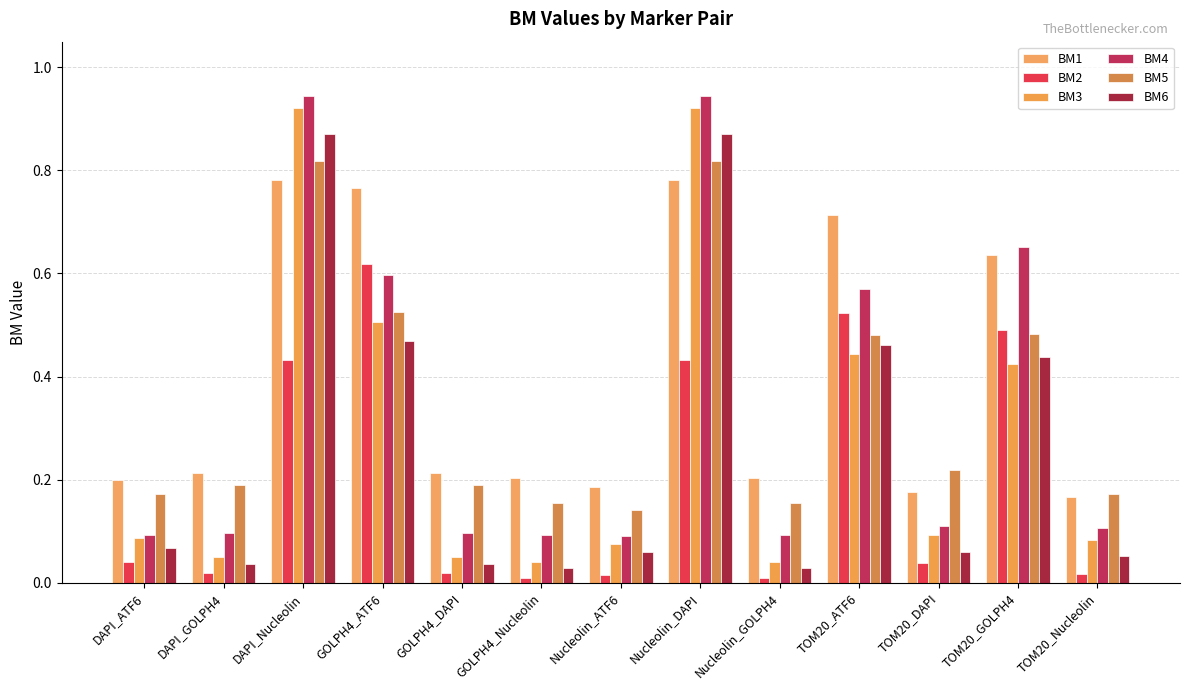

What are all the series names shown in the legend?

BM1, BM2, BM3, BM4, BM5, BM6